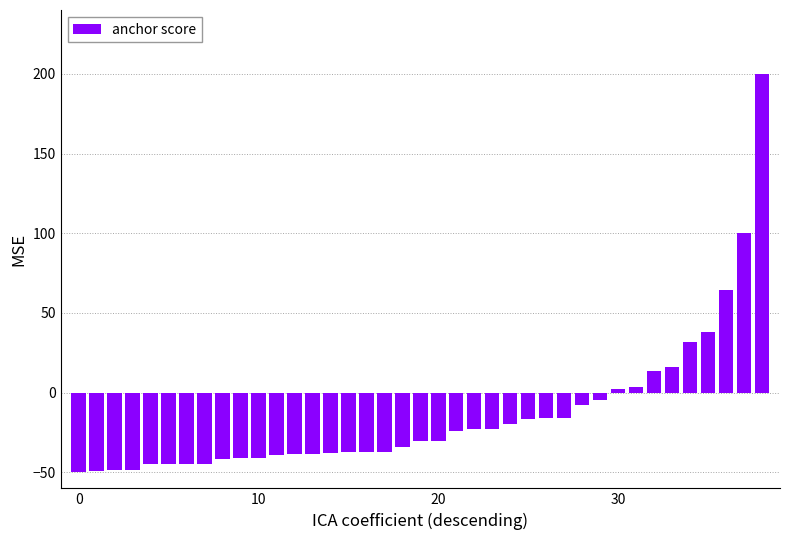

What is the value of the 29th bar from the left?

-7.8